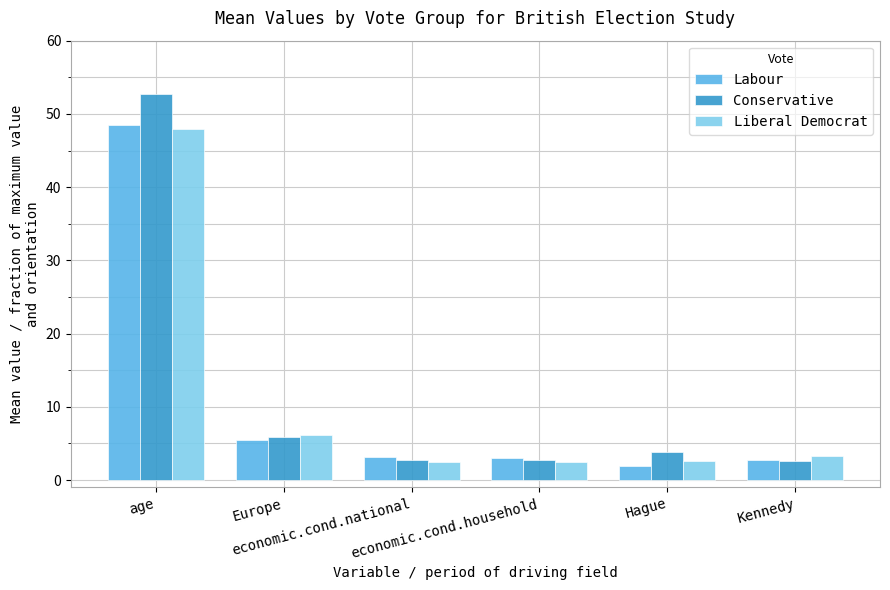

What is the label of the 6th bar from the left?

Kennedy